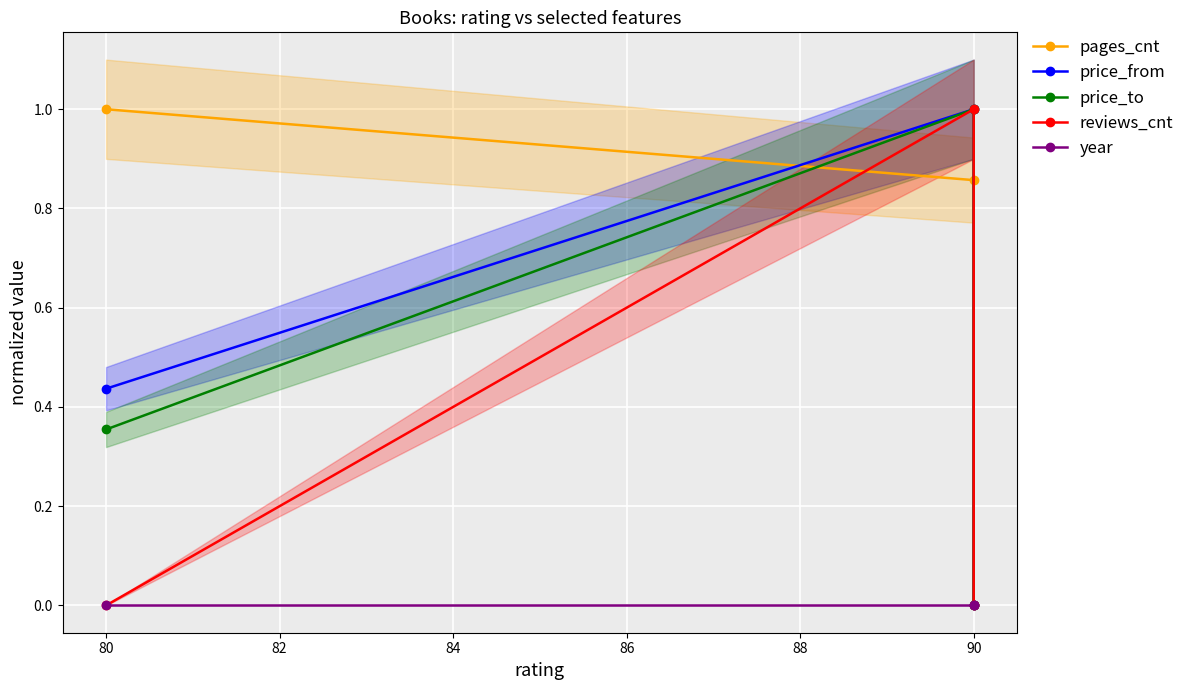

How many lines are shown in the chart?

5